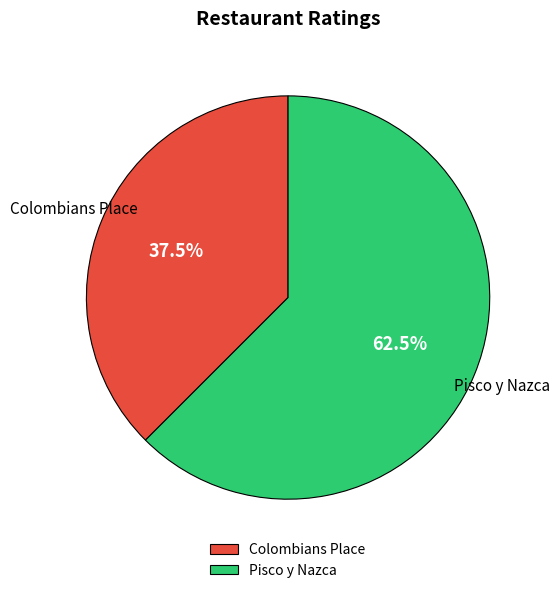

What is the ratio of the value at Pisco y Nazca to the value at Colombians Place?

1.7